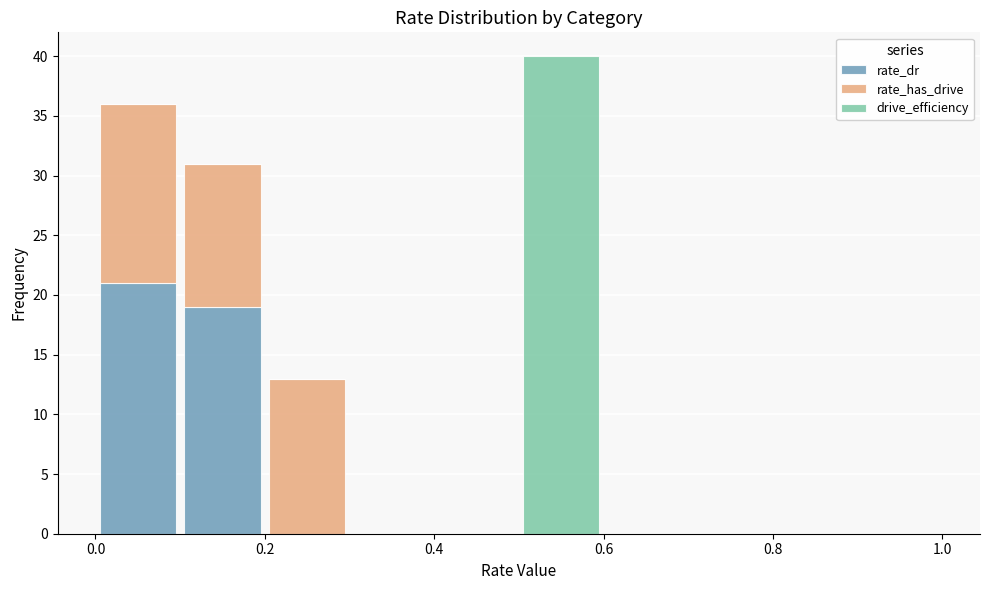

Reading left to right, list every stacked bar in this chart as the range it spans on the x-axis followed by its total height. The values are not printed on the chart, so give them approximately, as read against the axis.

0.0 to 0.1: 36
0.1 to 0.2: 31
0.2 to 0.3: 13
0.3 to 0.4: 0
0.4 to 0.5: 0
0.5 to 0.6: 40
0.6 to 0.7: 0
0.7 to 0.8: 0
0.8 to 0.9: 0
0.9 to 1.0: 0